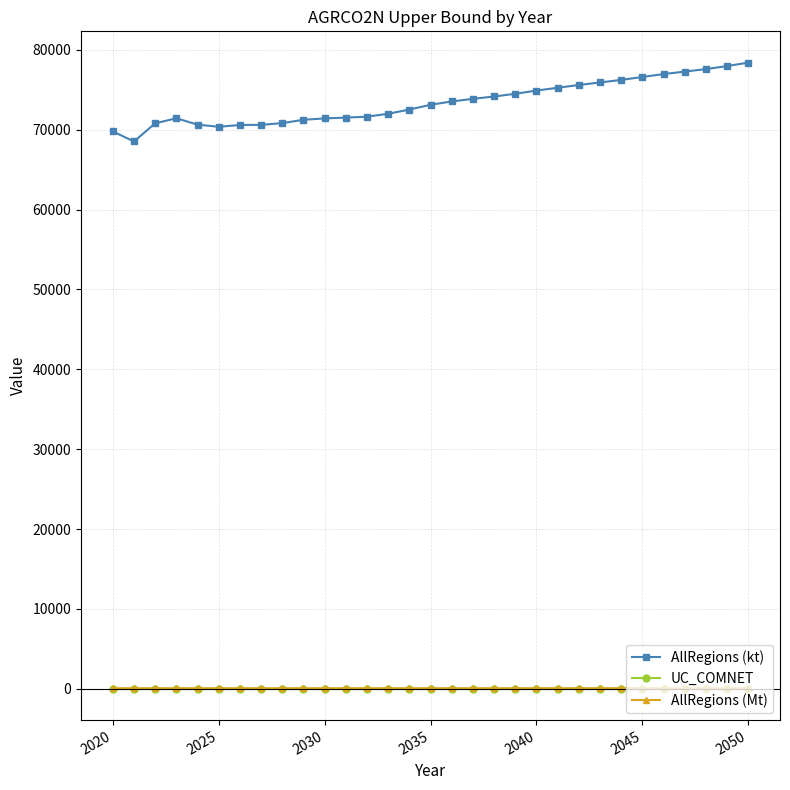

Which series has the largest total across all categories?

AllRegions (kt)